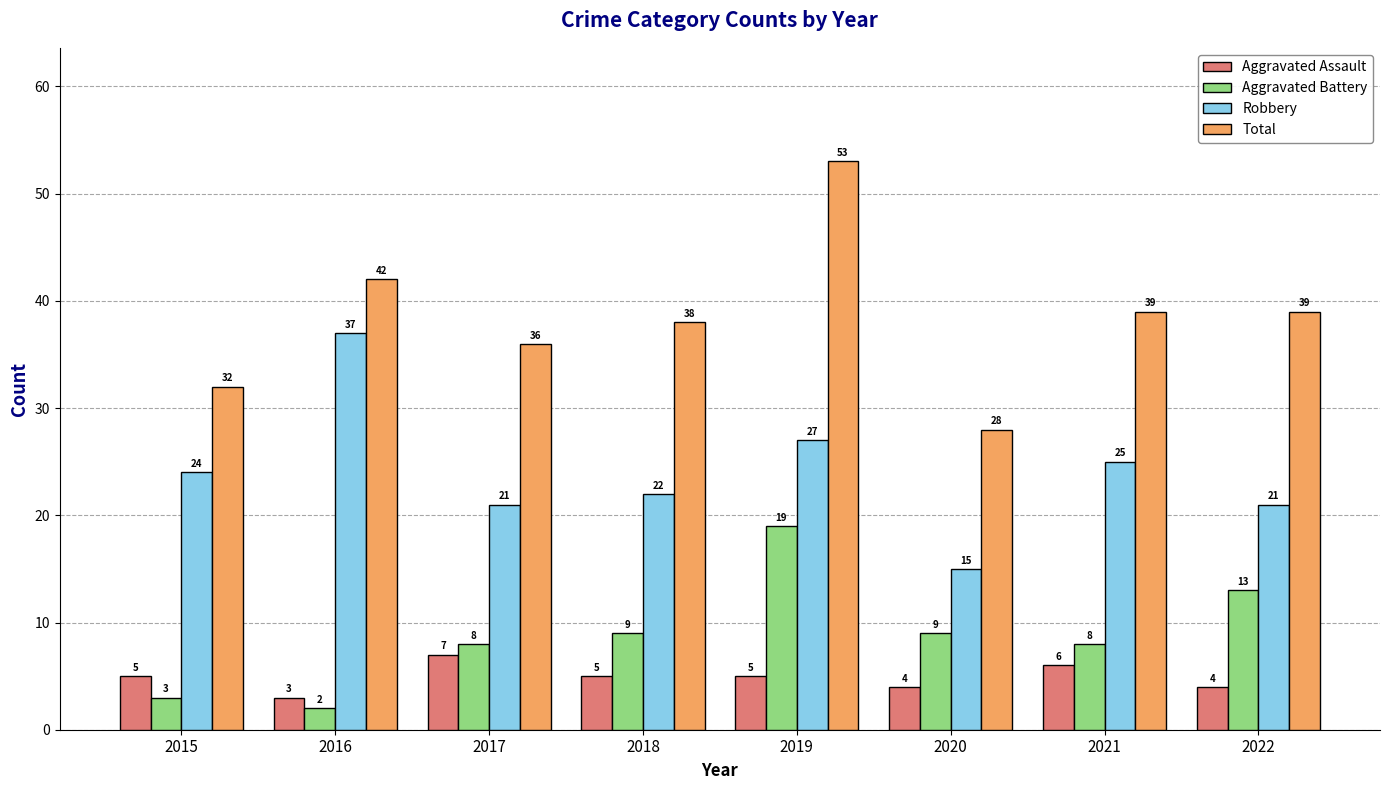

The value of Robbery at 2022 is 21. True or false?

True